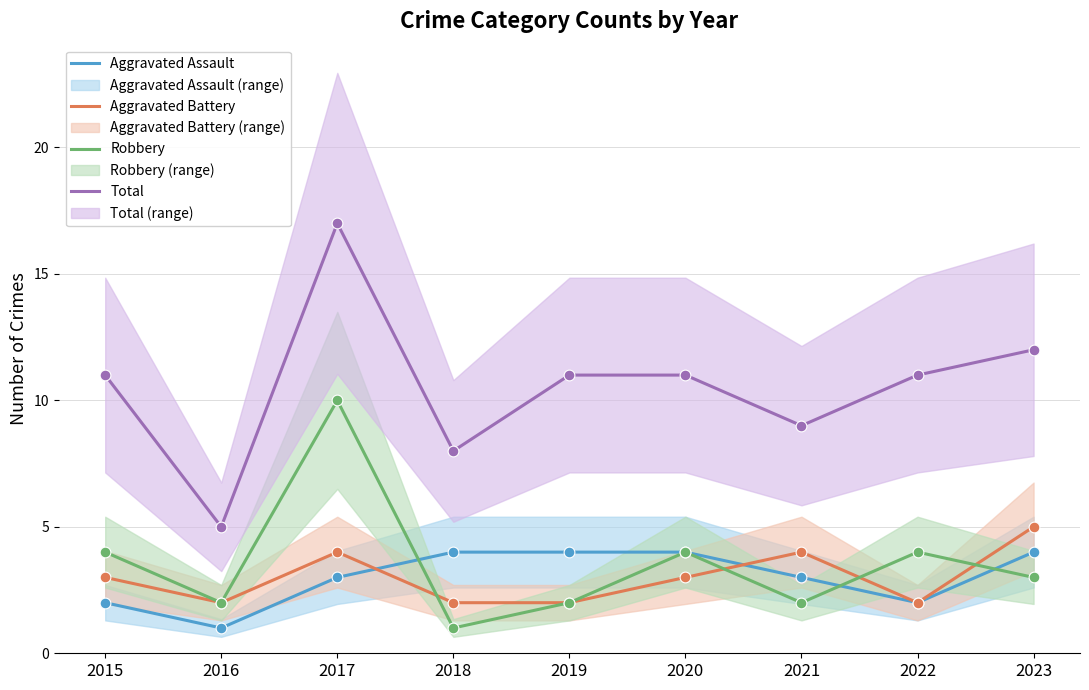

At which category is the sum across all series the highest?

2017